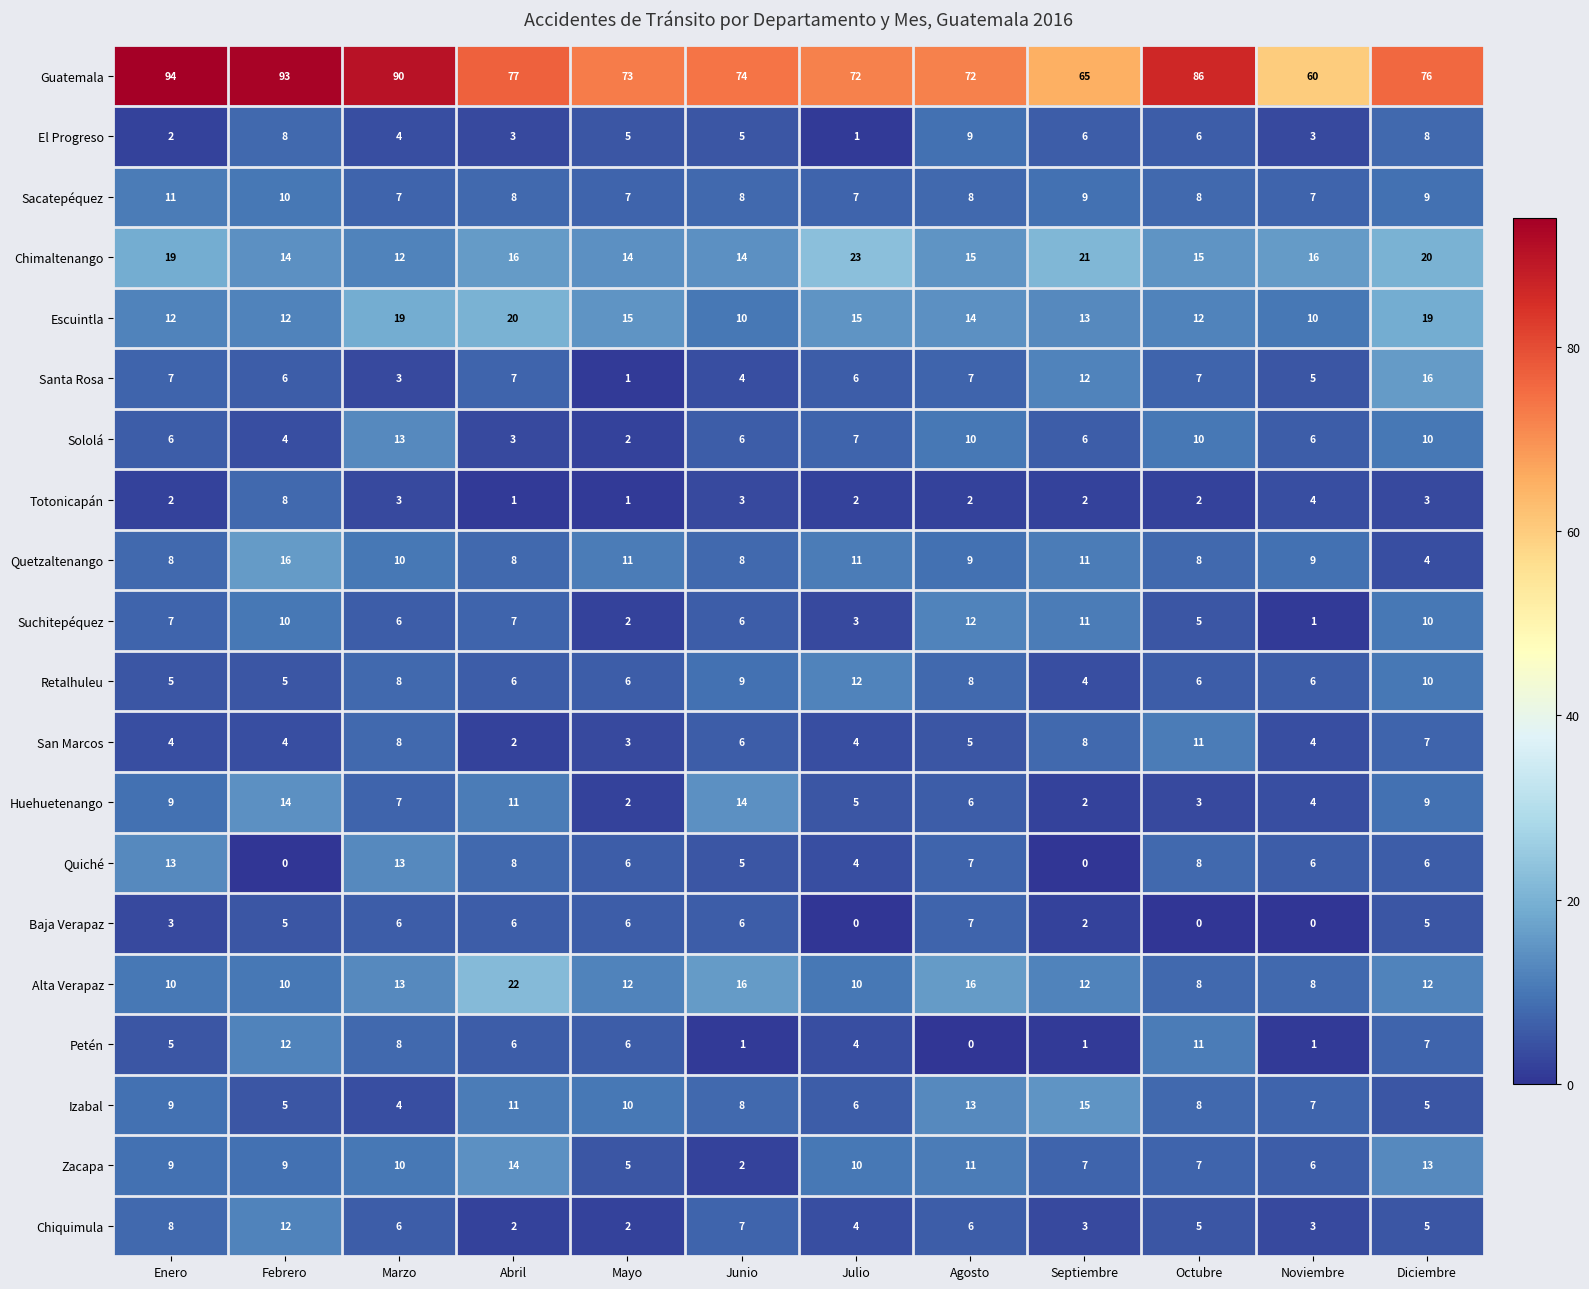

The Alta Verapaz series shows 8 at Noviembre. True or false?

True